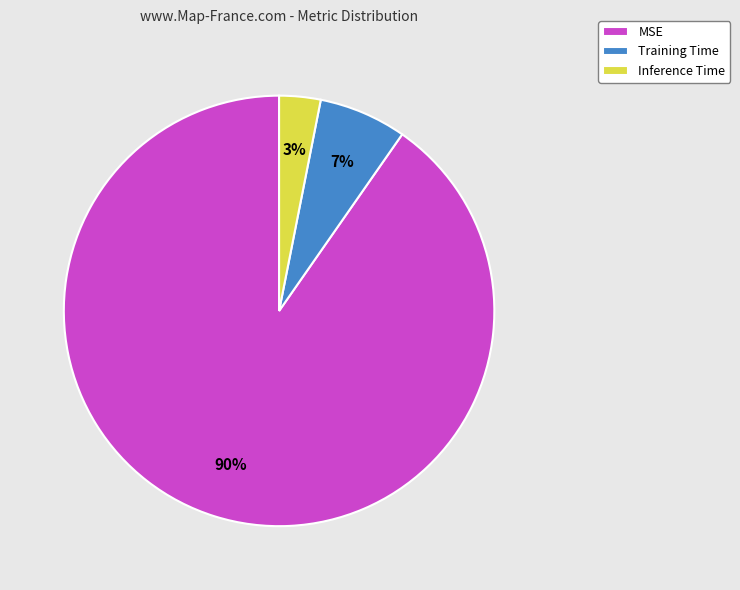

Rank the categories by value from highest to lowest.

MSE, Training Time, Inference Time